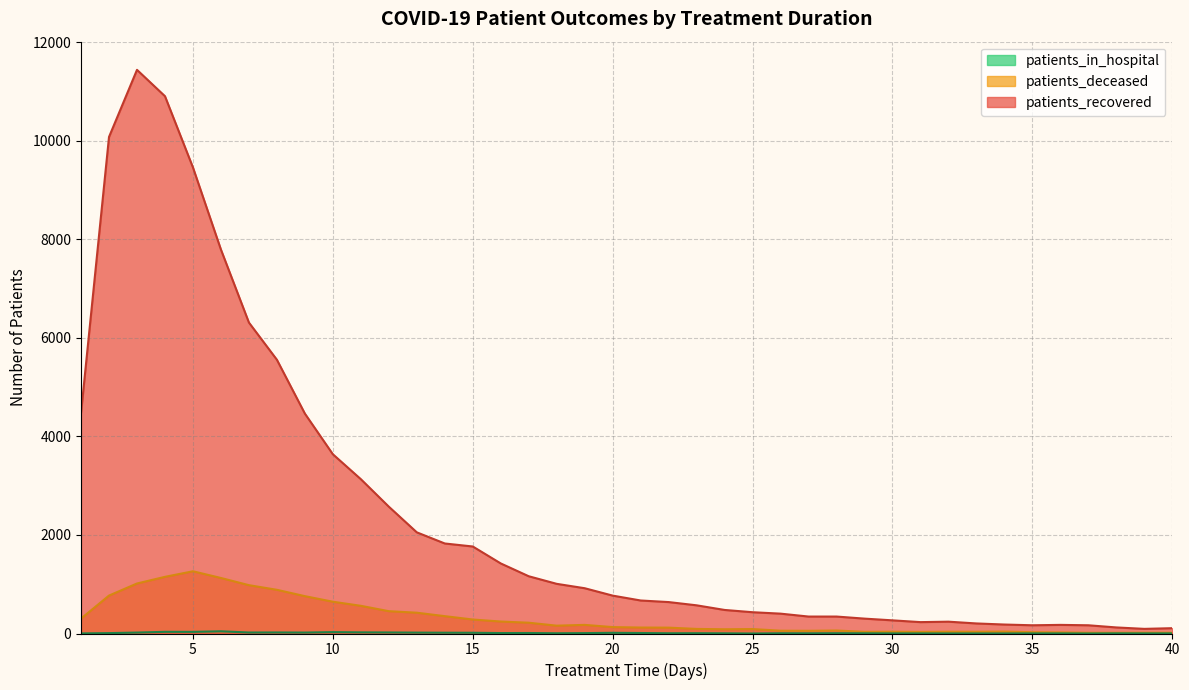

How many data points in patients_recovered are above 769?

19